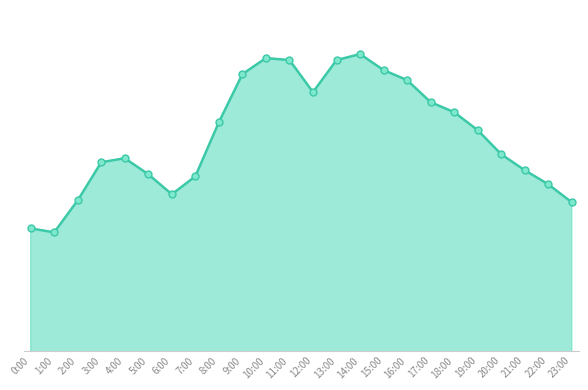

Reading right to left, extract all data points from this chart.

23:00=274	22:00=283	21:00=290	20:00=298	19:00=310	18:00=319	17:00=324	16:00=335	15:00=340	14:00=348	13:00=345	12:00=329	11:00=345	10:00=346	9:00=338	8:00=314	7:00=287	6:00=278	5:00=288	4:00=296	3:00=294	2:00=275	1:00=259	0:00=261